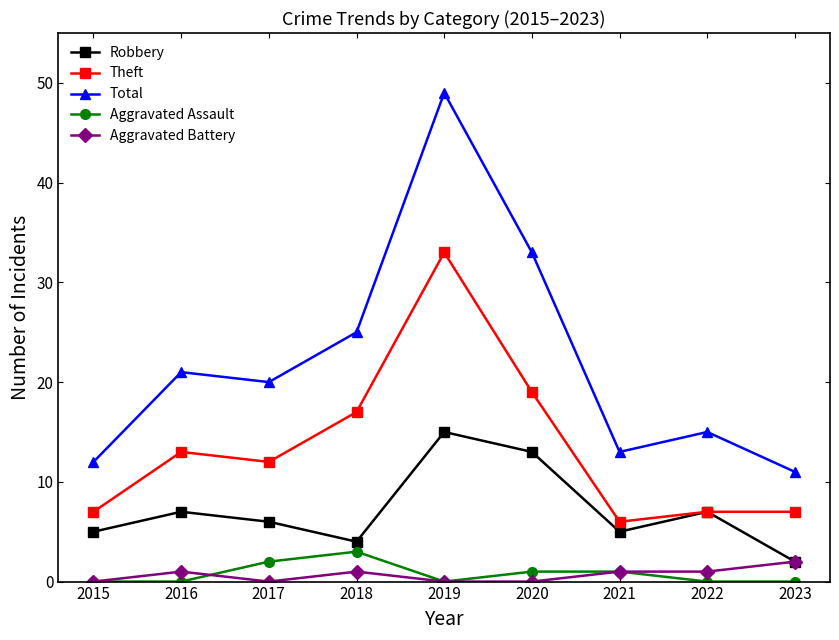

Reading left to right, list all the values displayed in this chart.

Robbery: 2015=5	2016=7	2017=6	2018=4	2019=15	2020=13	2021=5	2022=7	2023=2
Theft: 2015=7	2016=13	2017=12	2018=17	2019=33	2020=19	2021=6	2022=7	2023=7
Total: 2015=12	2016=21	2017=20	2018=25	2019=49	2020=33	2021=13	2022=15	2023=11
Aggravated Assault: 2015=0	2016=0	2017=2	2018=3	2019=0	2020=1	2021=1	2022=0	2023=0
Aggravated Battery: 2015=0	2016=1	2017=0	2018=1	2019=0	2020=0	2021=1	2022=1	2023=2